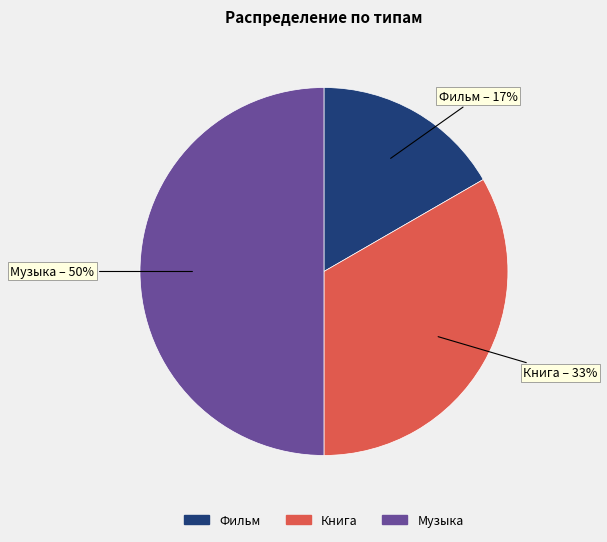

Which category has the biggest portion of the pie?

Музыка